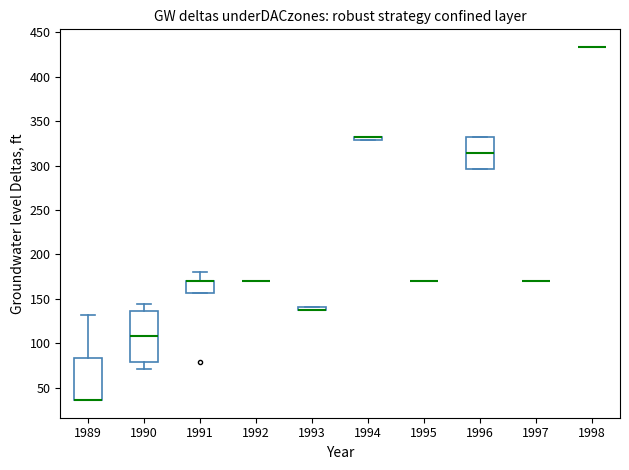

Which box is the tallest, from its lower edge to its upper edge?

1990